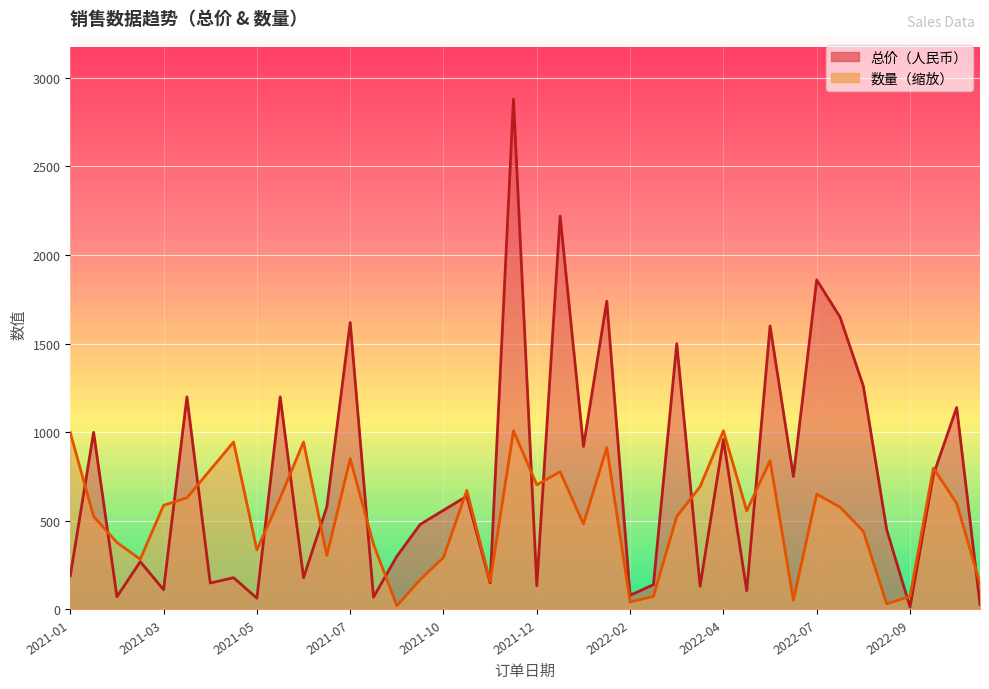

What is the difference between the 数量 values at 2022-02 and 2022-07?

608.8